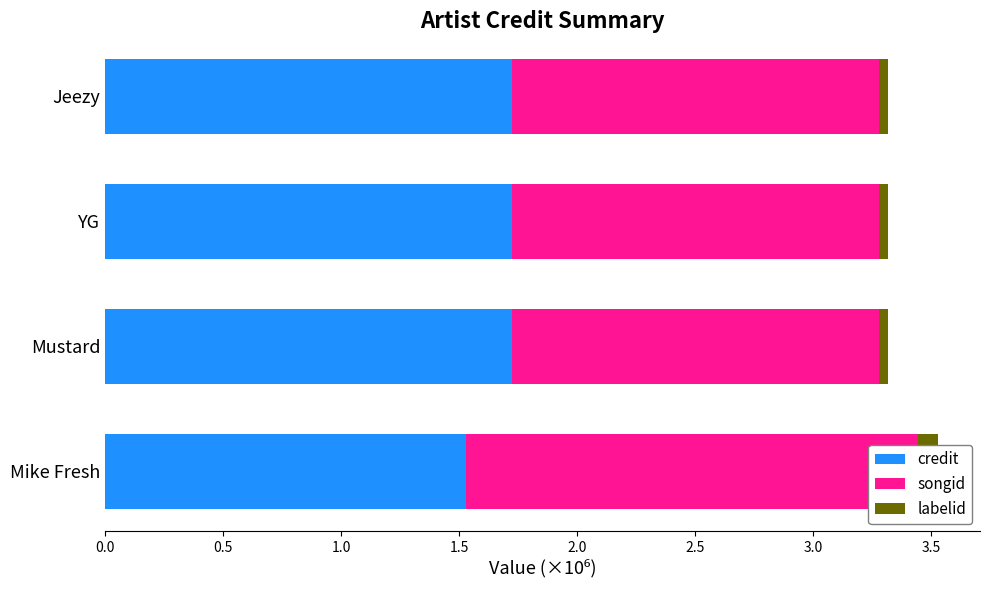

How many groups of bars are there?

4